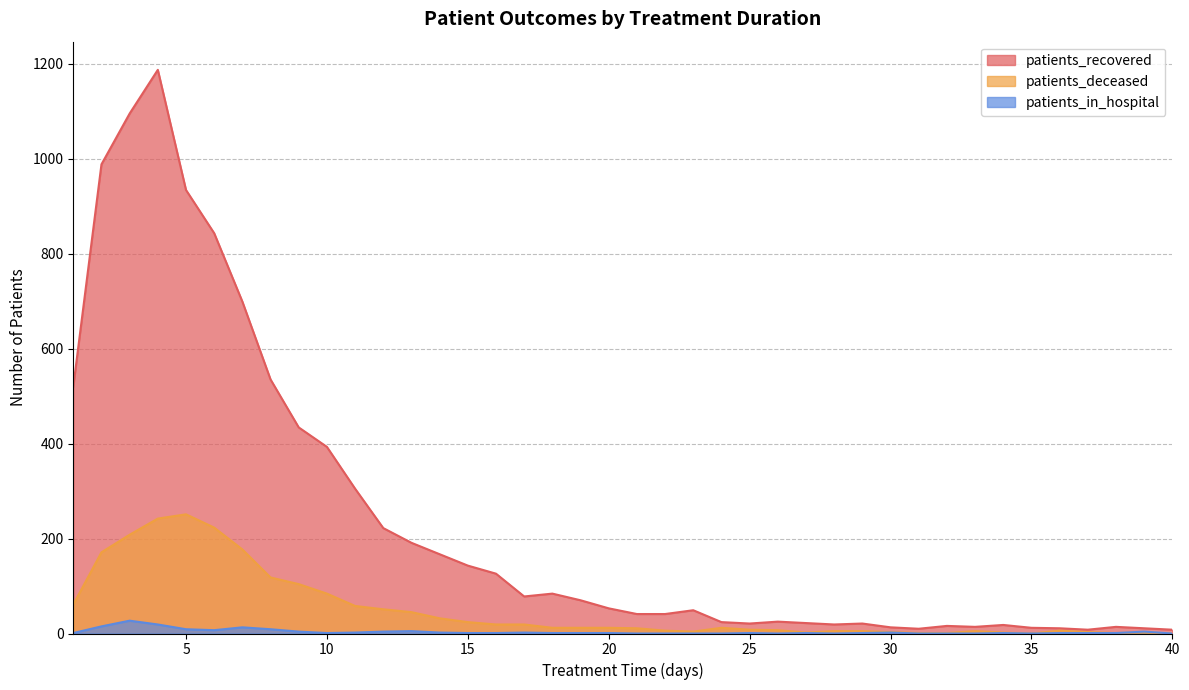

What is the spread (max minus min) of values at 27?

21